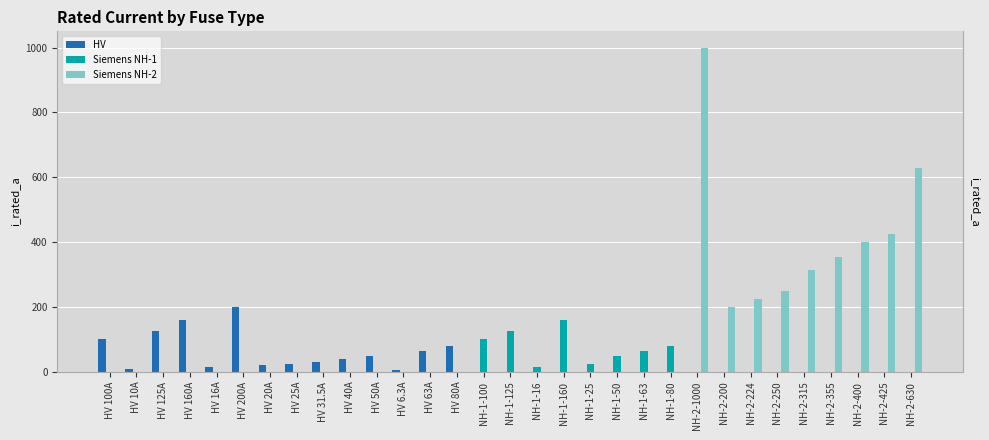

Reading left to right, list all the values displayed in this chart.

HV: 100.0	10.0	125.0	160.0	16.0	200.0	20.0	25.0	31.5	40.0	50.0	6.3	63.0	80.0	0.0	0.0	0.0	0.0	0.0	0.0	0.0	0.0	0.0	0.0	0.0	0.0	0.0	0.0	0.0	0.0	0.0
Siemens NH-1: 0.0	0.0	0.0	0.0	0.0	0.0	0.0	0.0	0.0	0.0	0.0	0.0	0.0	0.0	100.0	125.0	16.0	160.0	25.0	50.0	63.0	80.0	0.0	0.0	0.0	0.0	0.0	0.0	0.0	0.0	0.0
Siemens NH-2: 0.0	0.0	0.0	0.0	0.0	0.0	0.0	0.0	0.0	0.0	0.0	0.0	0.0	0.0	0.0	0.0	0.0	0.0	0.0	0.0	0.0	0.0	1000.0	200.0	224.0	250.0	315.0	355.0	400.0	425.0	630.0